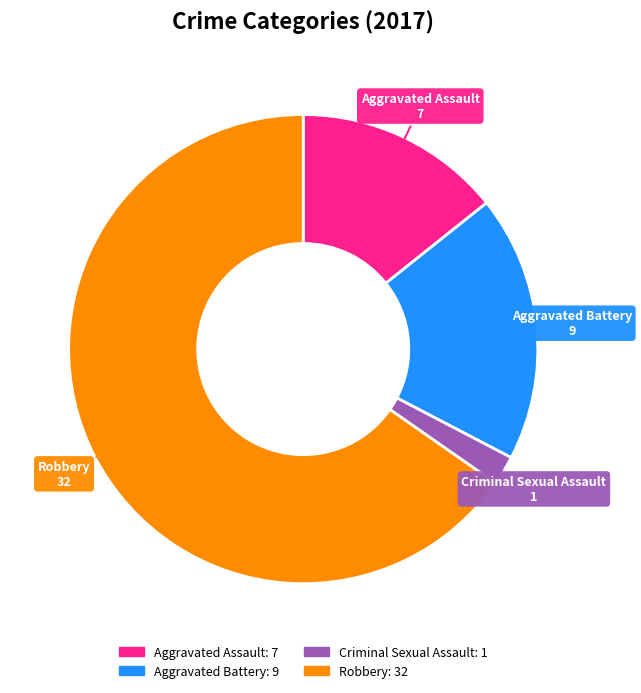

Which has a higher value, Robbery or Aggravated Battery?

Robbery